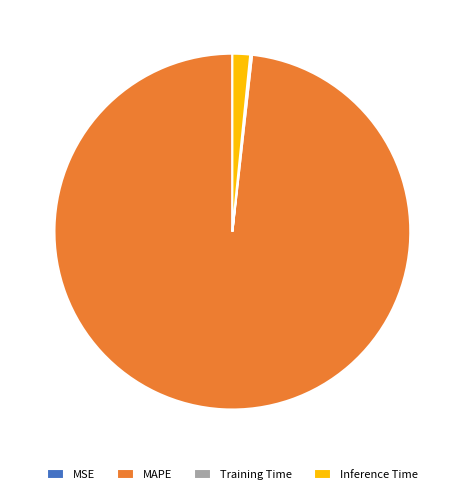

The Inference Time slice represents 12% of the pie. True or false?

False